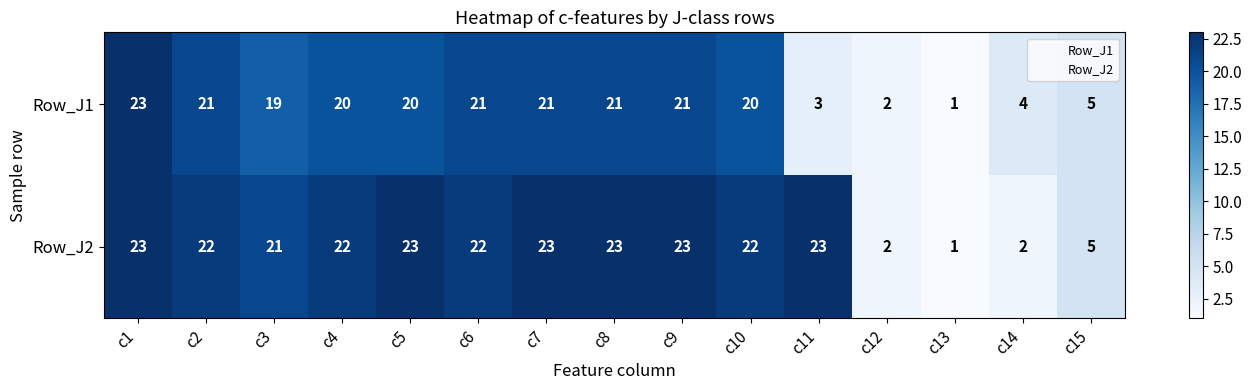

Which series has the largest total across all categories?

Row_J2